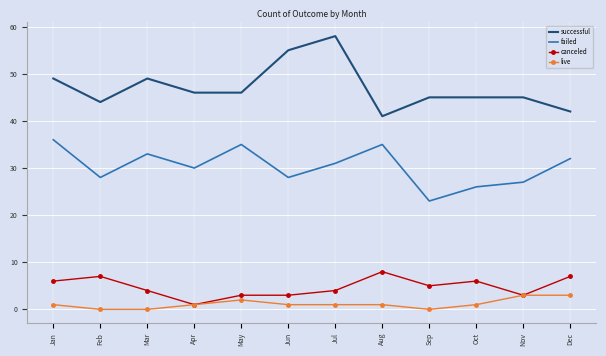

At which label does failed reach its peak?

Jan